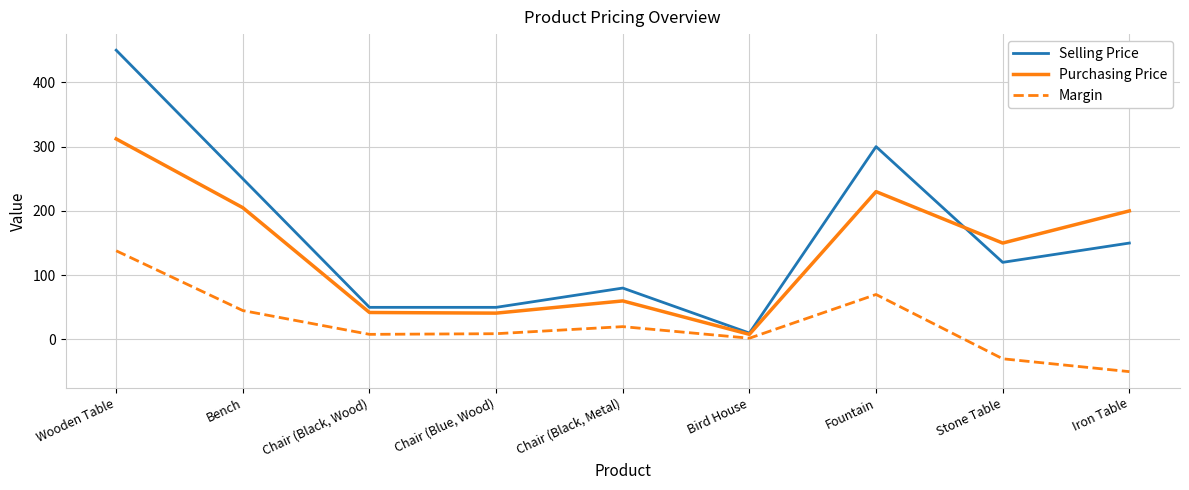

What is the sum of all Margin values?

212